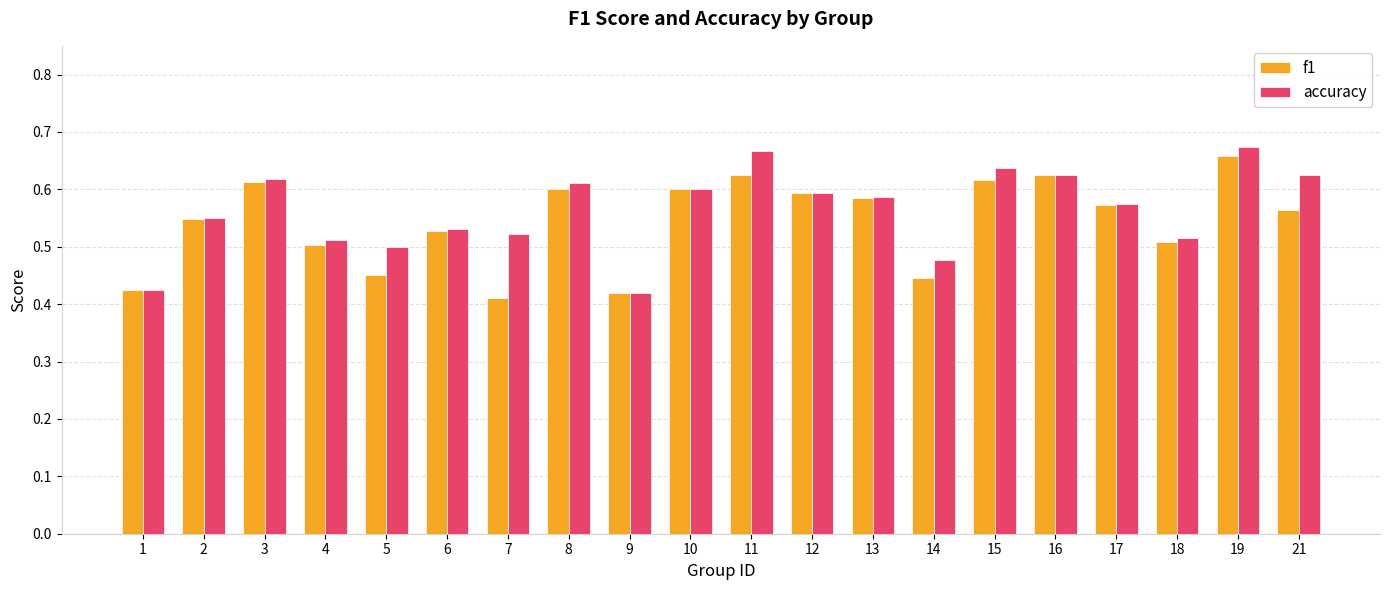

True or false: accuracy has a value of 0.6 at 21.

True